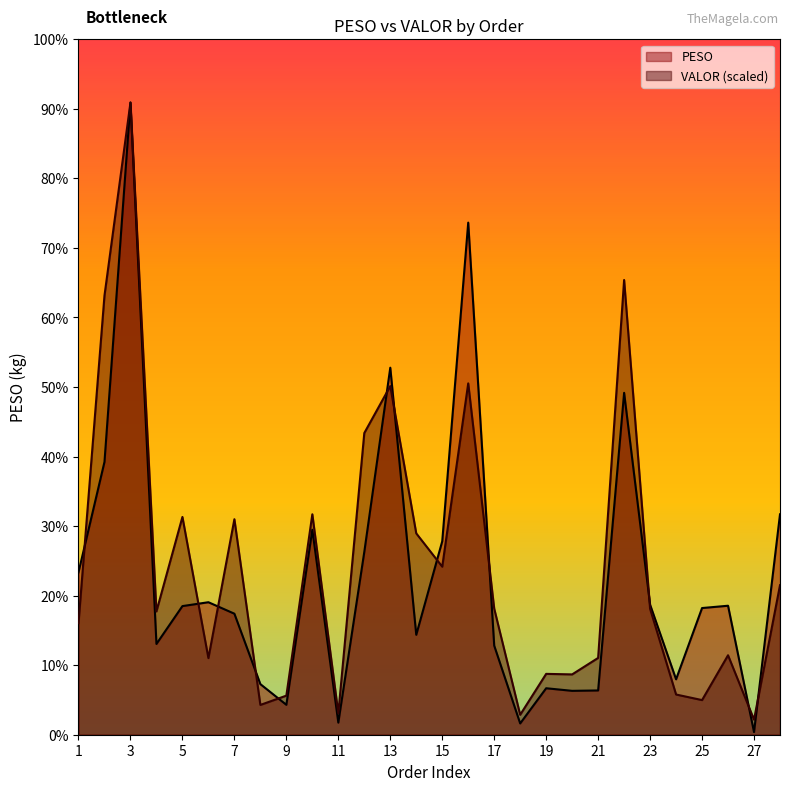

Which label corresponds to the smallest value in the chart?

27